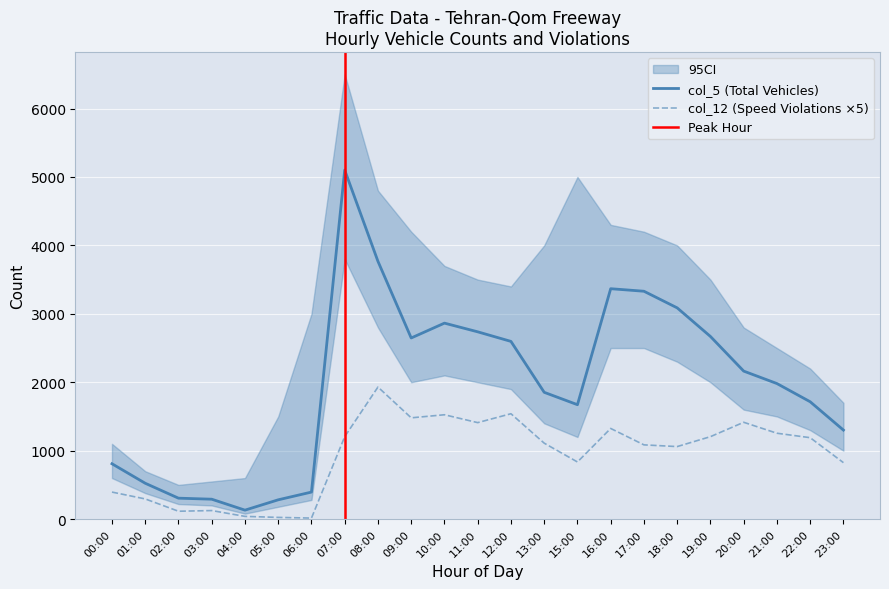

Is this an area chart (filled region under the line)?

No